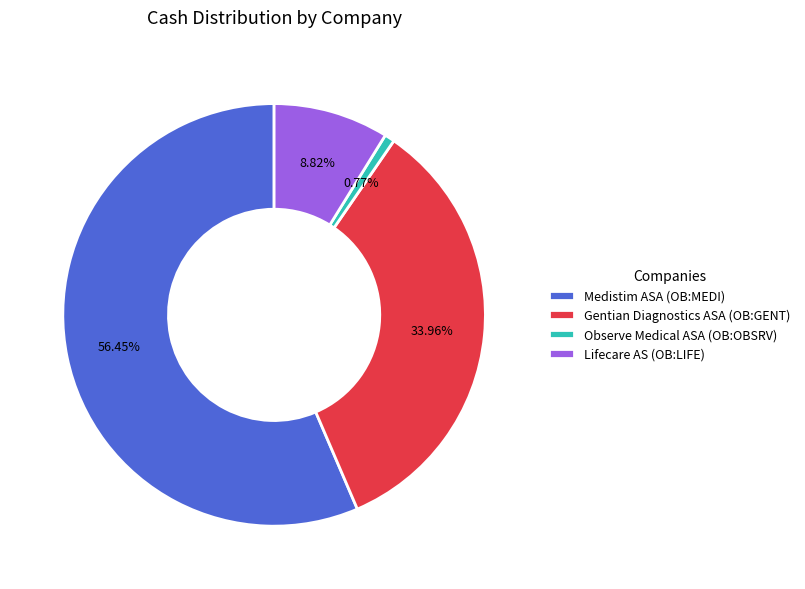

Rank the categories by value from highest to lowest.

Medistim ASA (OB:MEDI), Gentian Diagnostics ASA (OB:GENT), Lifecare AS (OB:LIFE), Observe Medical ASA (OB:OBSRV)